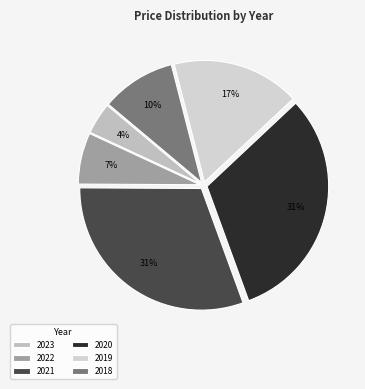

To the nearest percent, what is the difference between the largest and smallest slice percentages?

27%